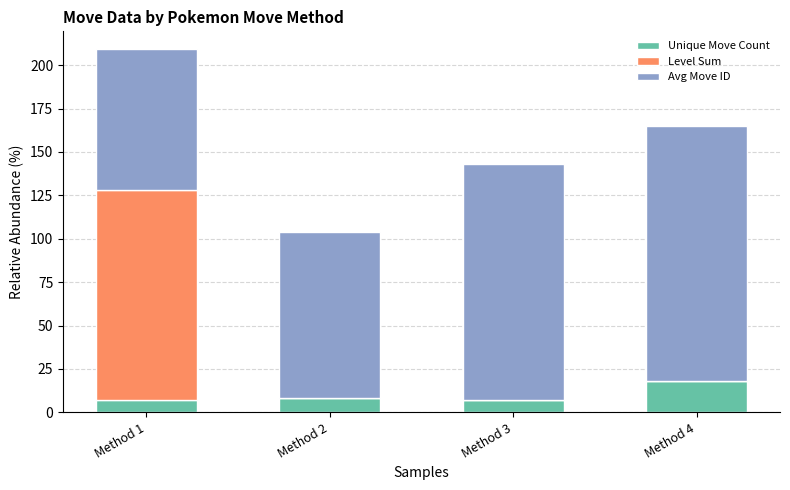

What is the sum of the Unique Move Count values at Method 3 and Method 4?

25